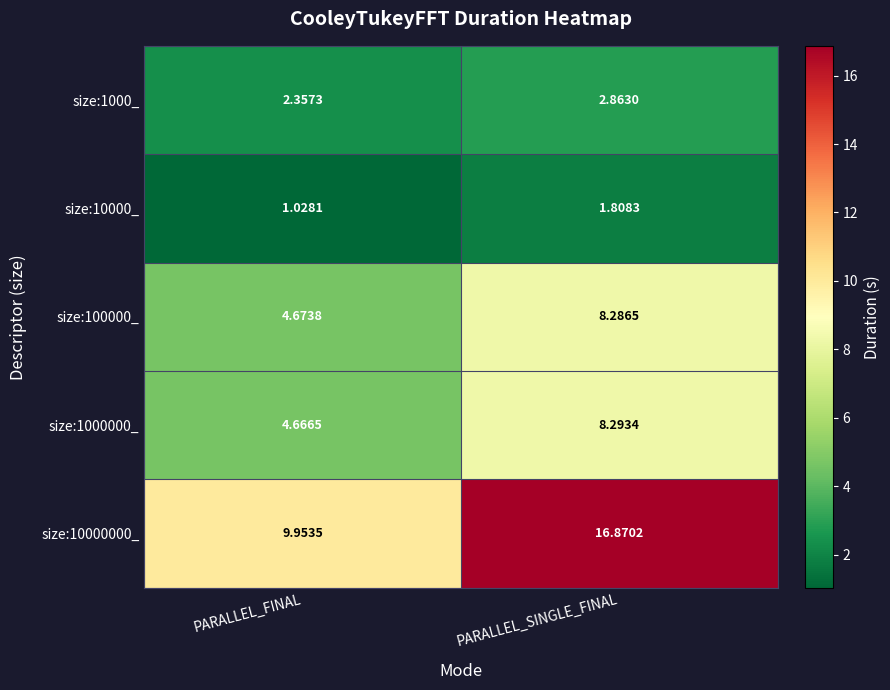

Which label corresponds to the largest value in the chart?

PARALLEL_SINGLE_FINAL